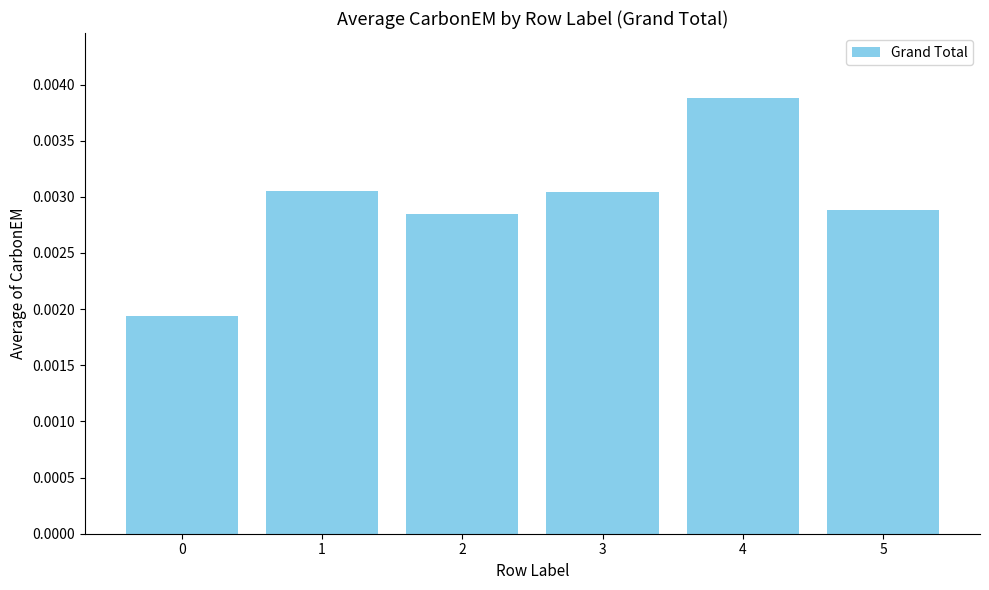

Count the number of data series in this chart.

1